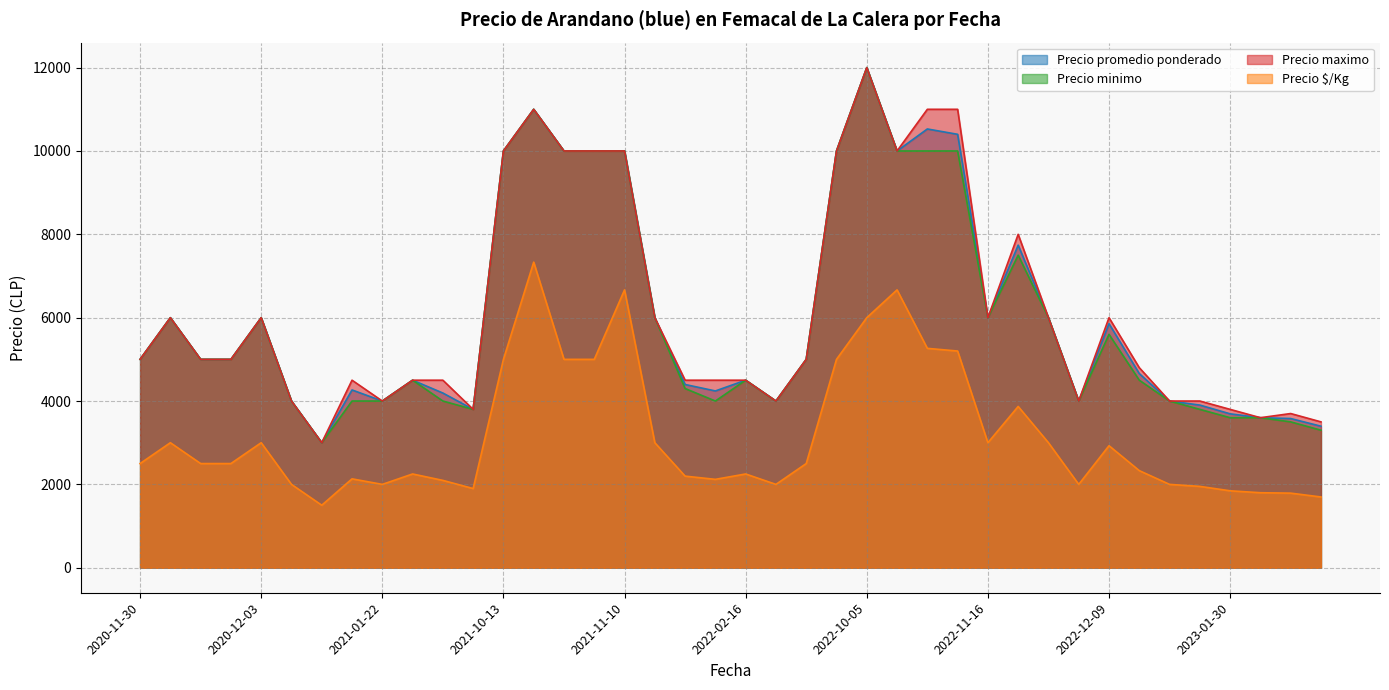

What is the label of the 14th point from the right?

2022-10-11